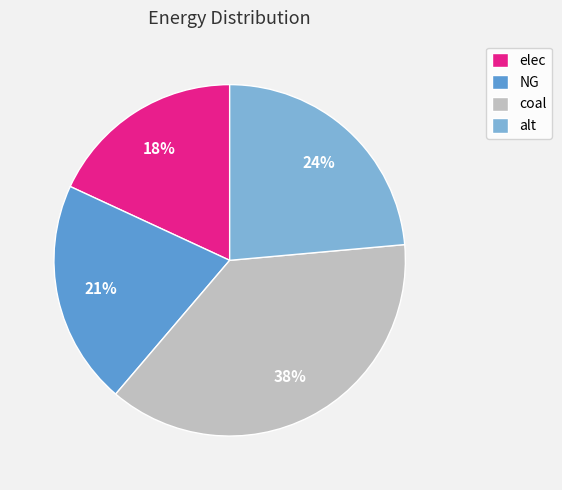

Is it true that coal is 52% of the pie?

False